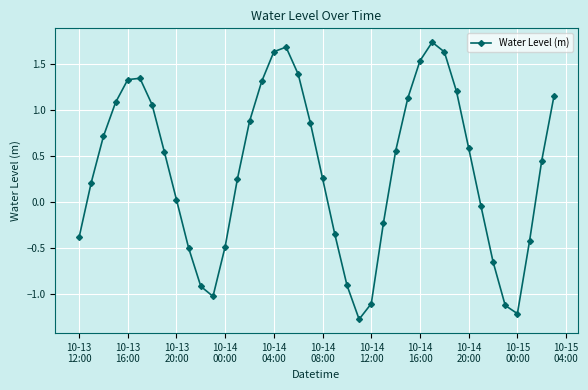

What is the smallest value displayed?

-1.3